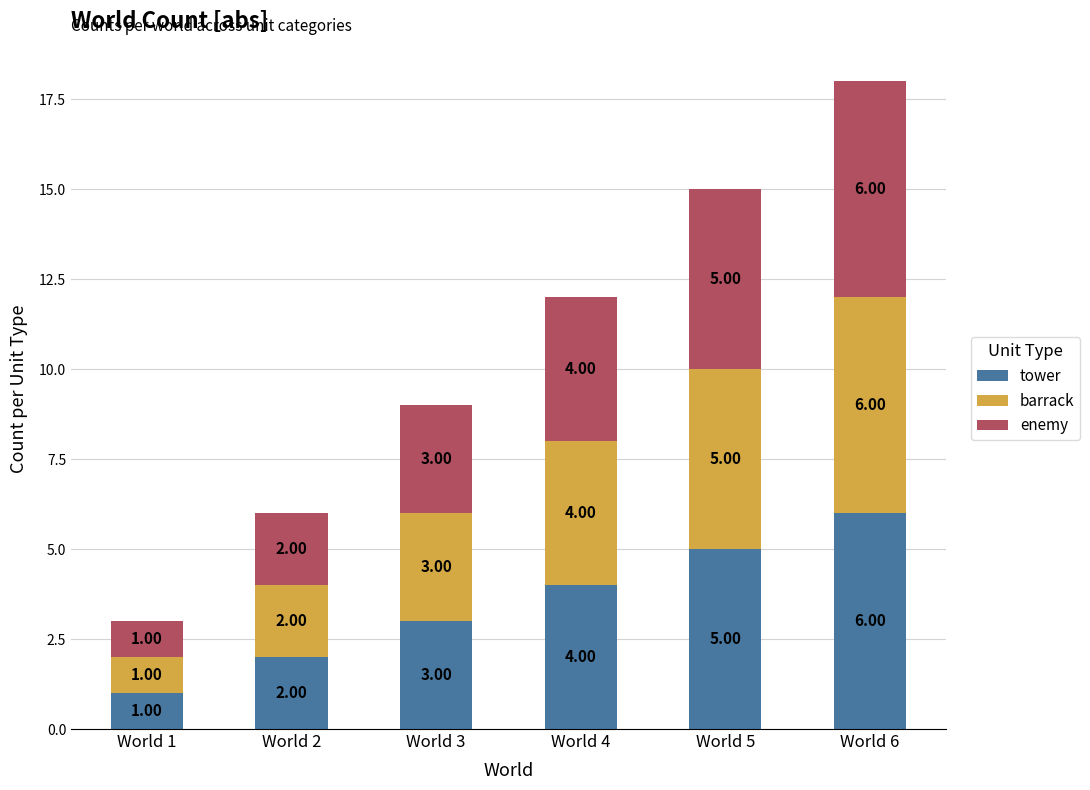

At which label is tower closest to 3?

World 3